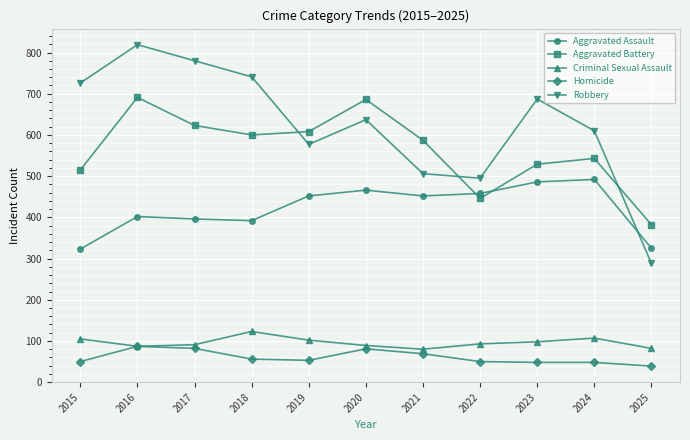

How many lines are shown in the chart?

5